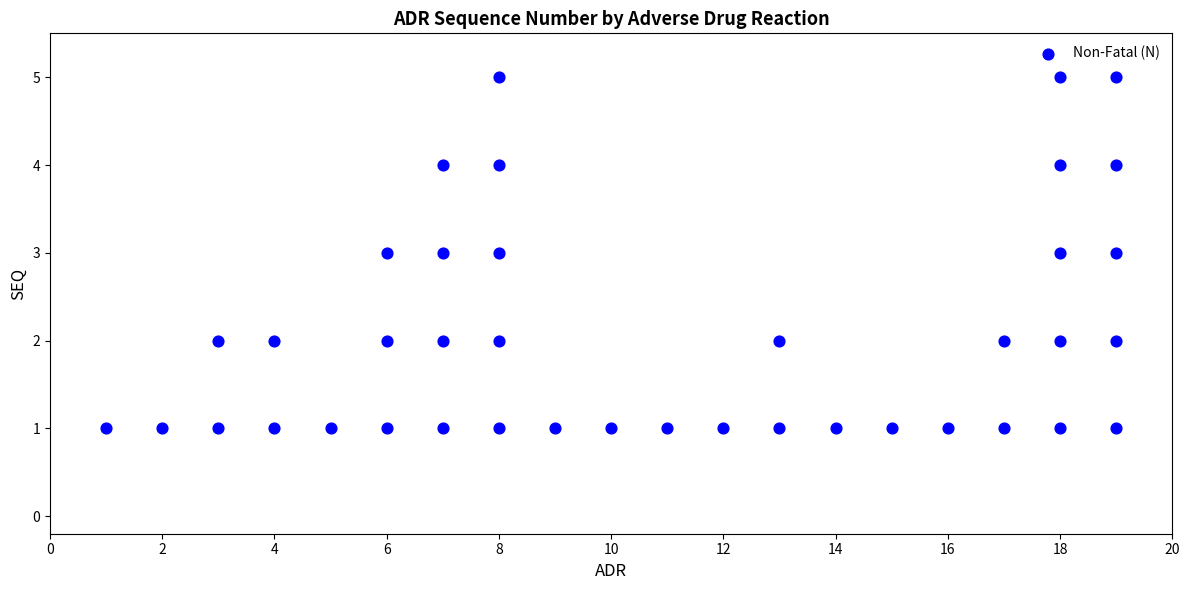

What is the range of Y values (max minus min)?

4